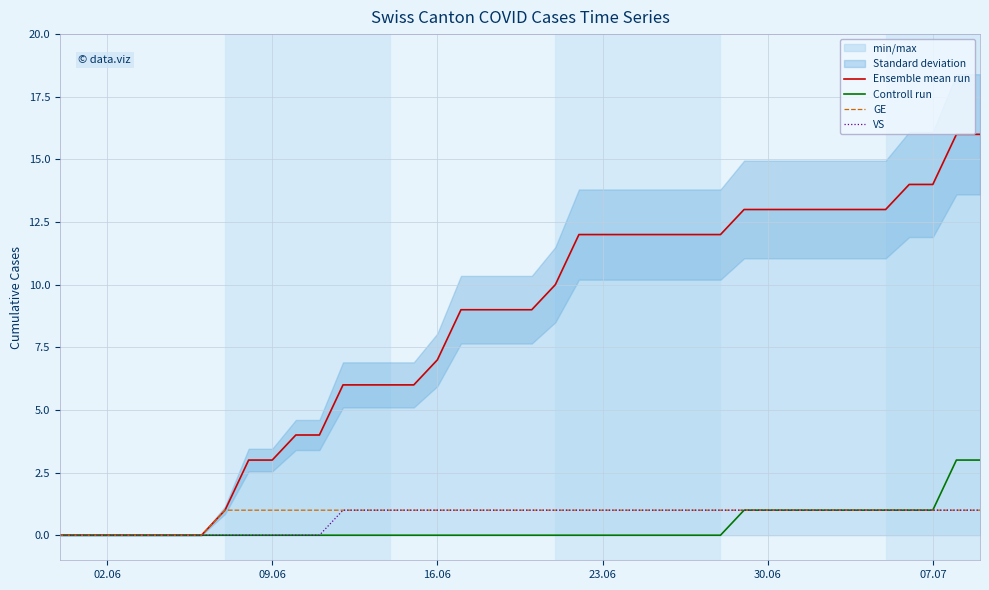

The value of VS at 02.06 is 0. True or false?

True